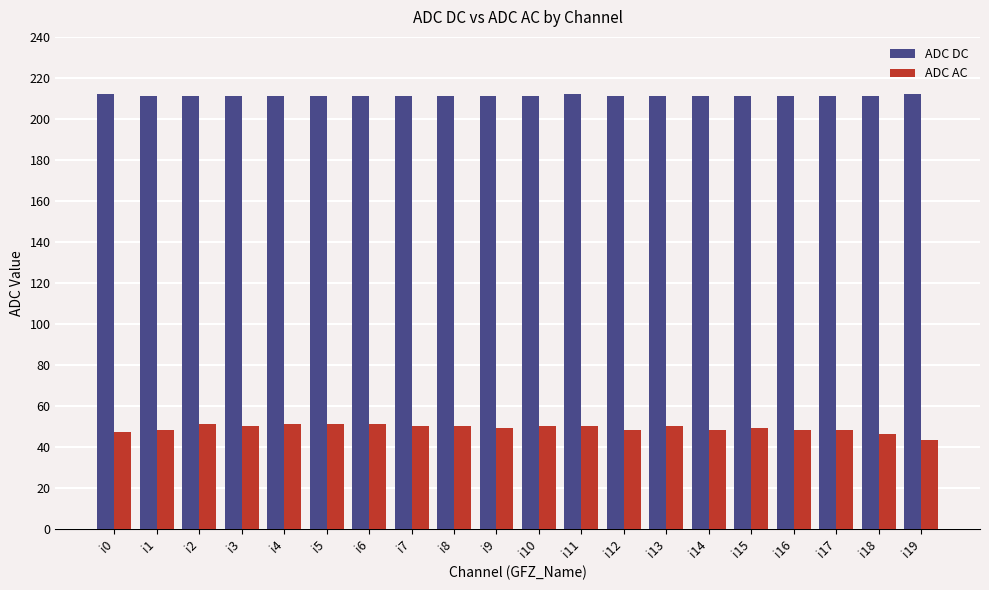

Rank the series by their maximum value, from lowest to highest.

ADC AC, ADC DC